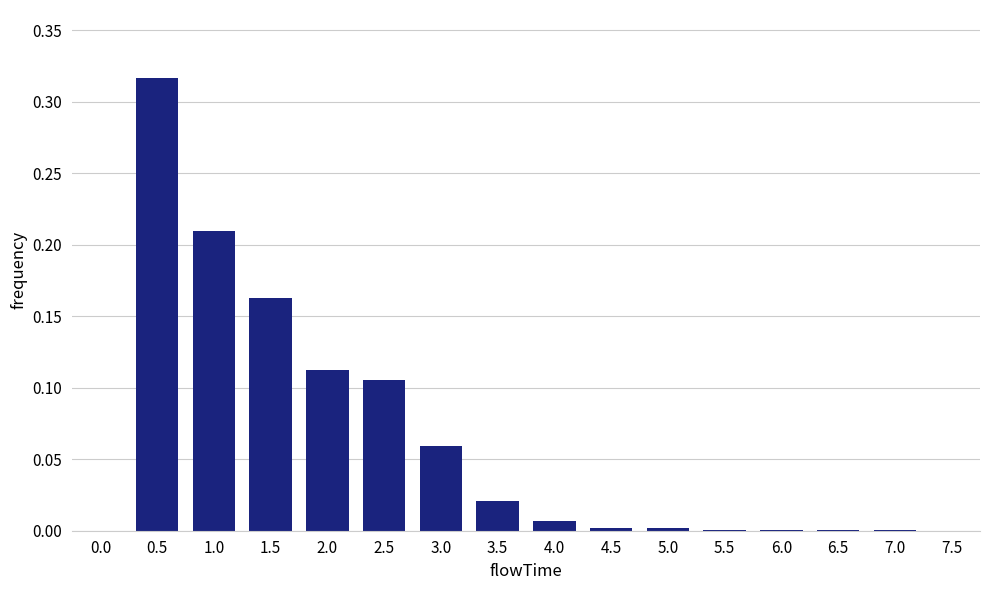

Which category has the highest value across all series?

0.5